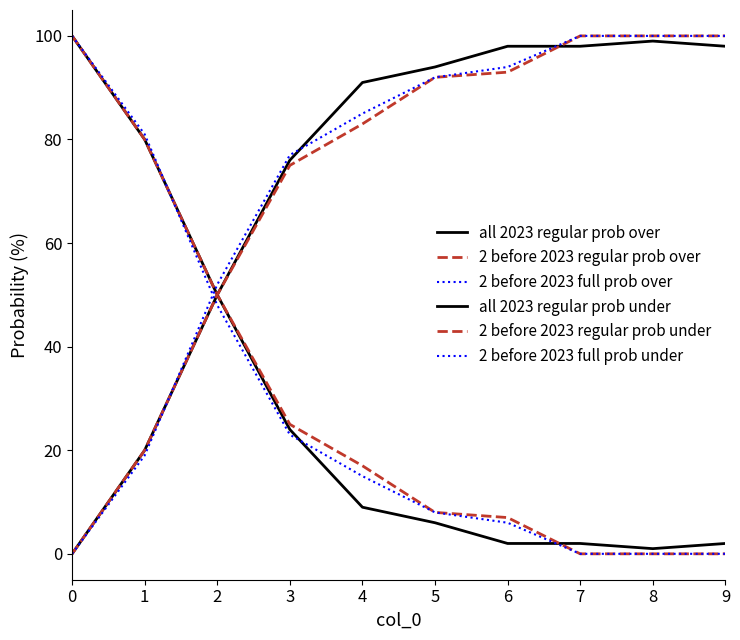

How many lines are shown in the chart?

6